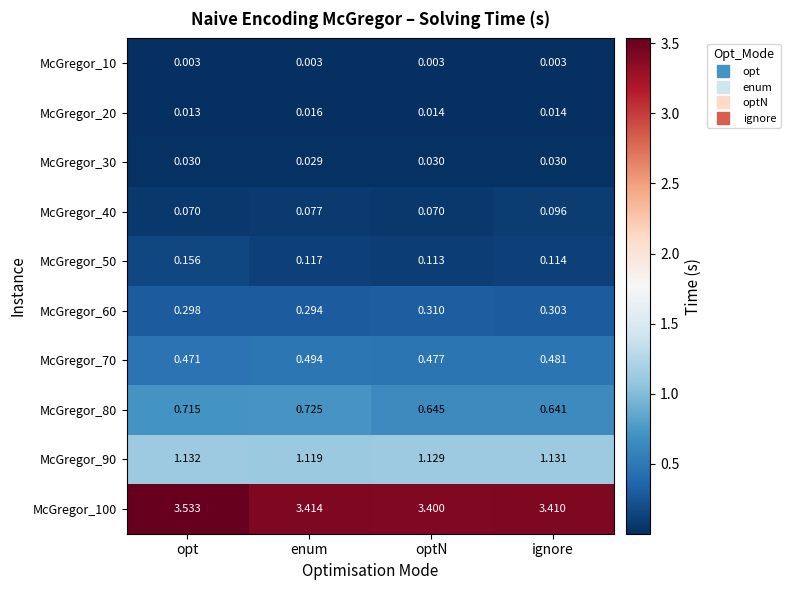

List the series in order of their peak value, highest first.

McGregor_100, McGregor_90, McGregor_80, McGregor_70, McGregor_60, McGregor_50, McGregor_40, McGregor_30, McGregor_20, McGregor_10